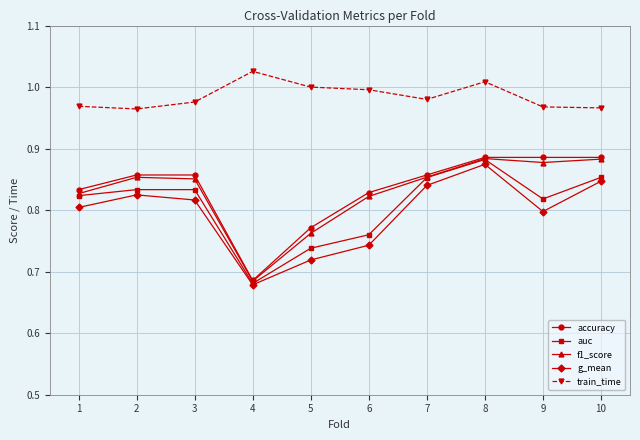

How many lines are shown in the chart?

5